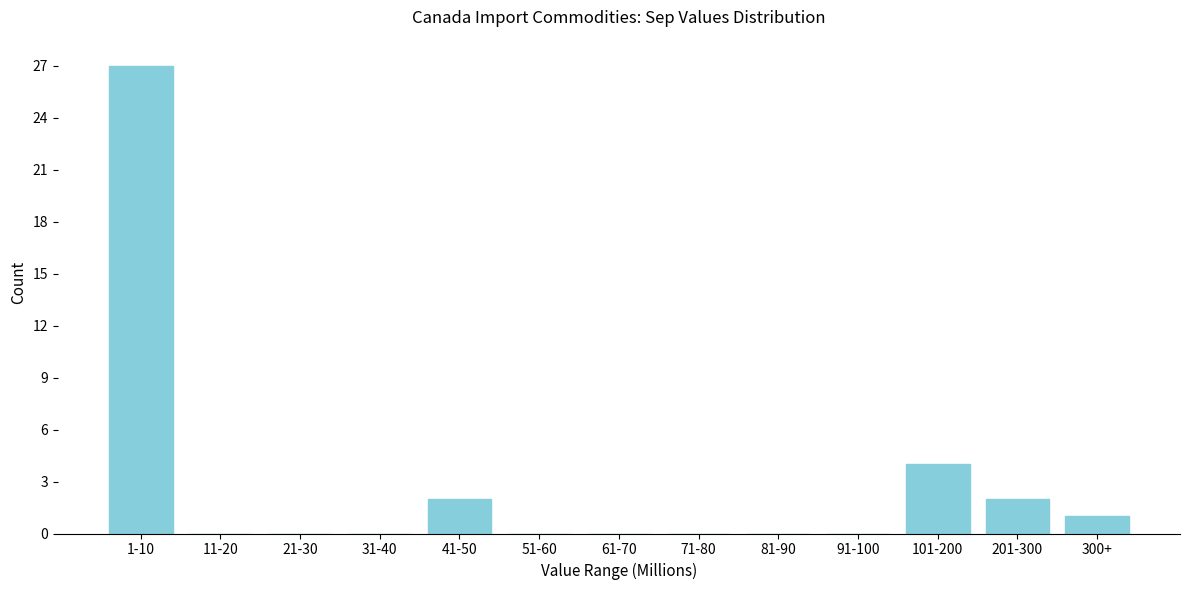

Reading right to left, extract all data points from this chart.

300+=1	201-300=2	101-200=4	91-100=0	81-90=0	71-80=0	61-70=0	51-60=0	41-50=2	31-40=0	21-30=0	11-20=0	1-10=27